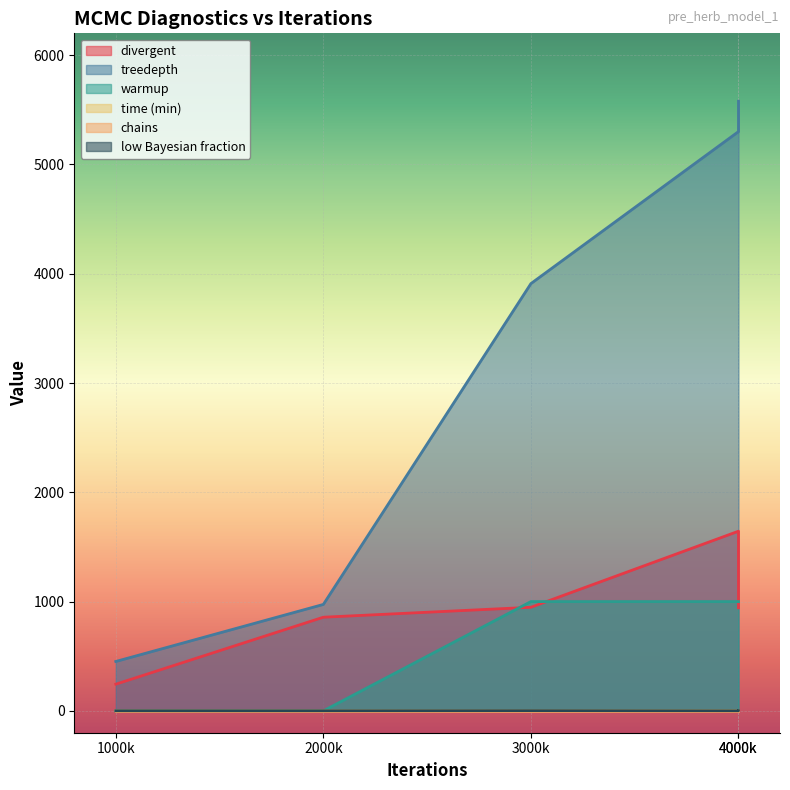

What is the greatest value displayed?

5579.0